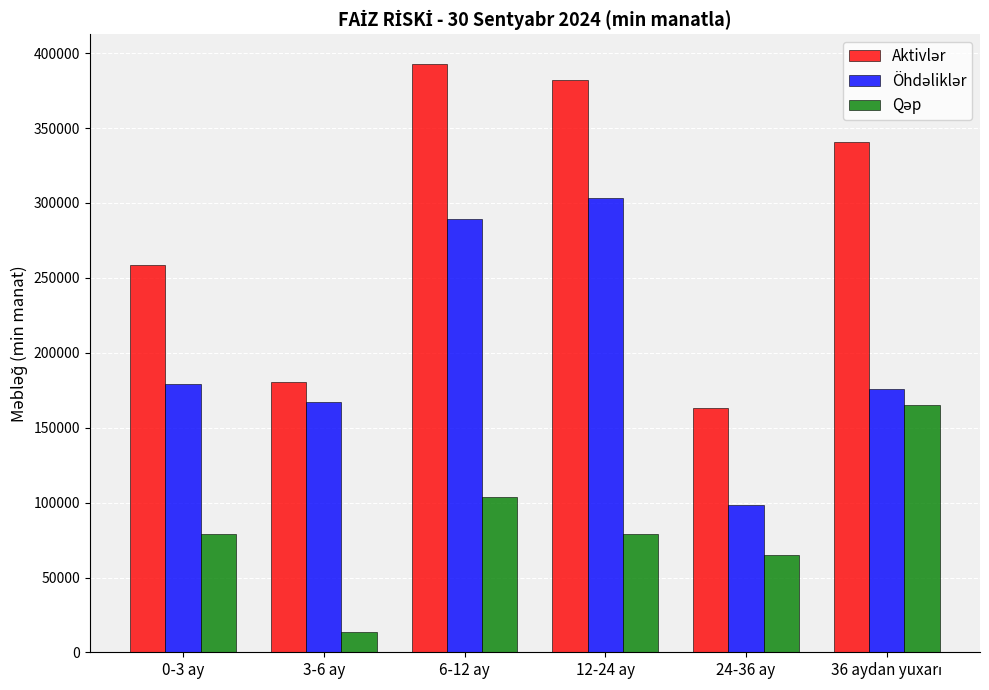

At which category is the sum across all series the highest?

6-12 ay